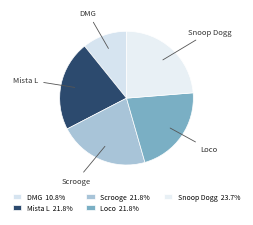

Combined, what portion of the pie is Scrooge and Mista L?

43.7%